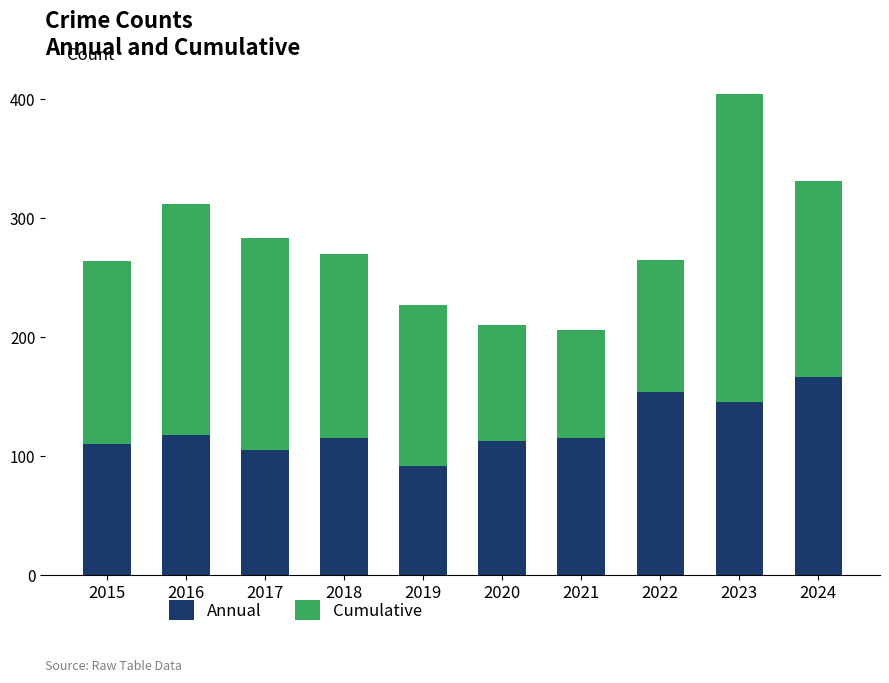

Is it true that Annual equals 113 at 2020?

True